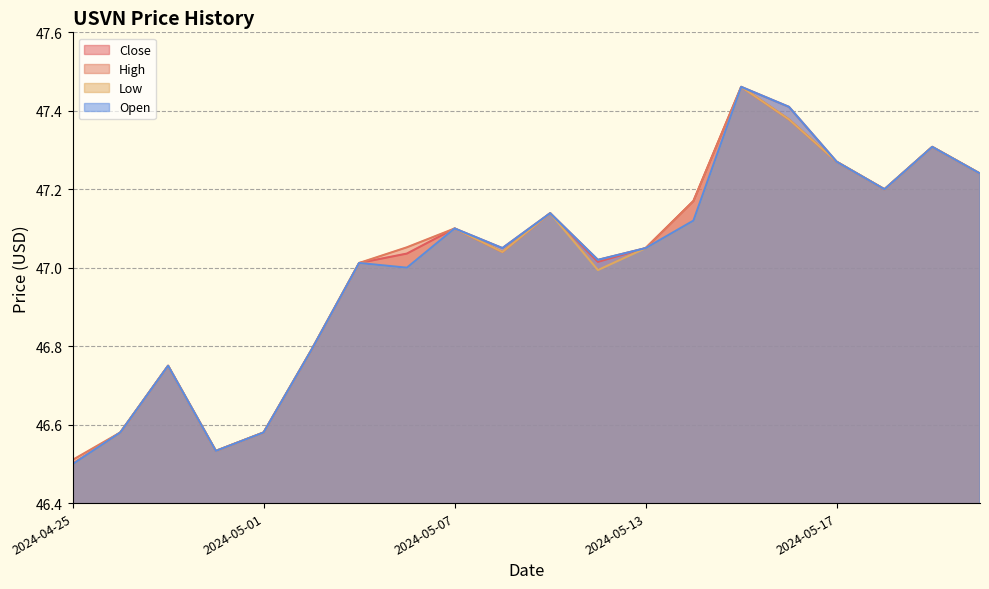

How many data points does each series have?

20